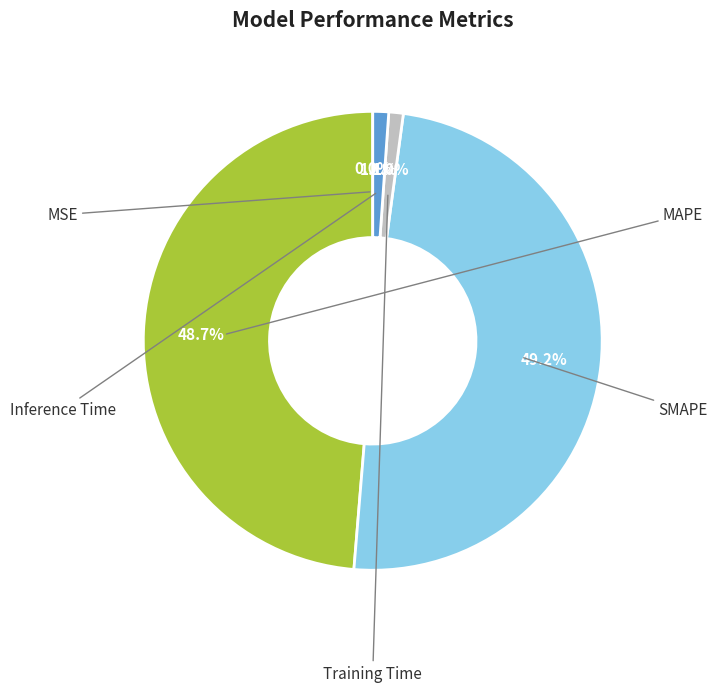

What percentage is NOT represented by MSE?

100.0%